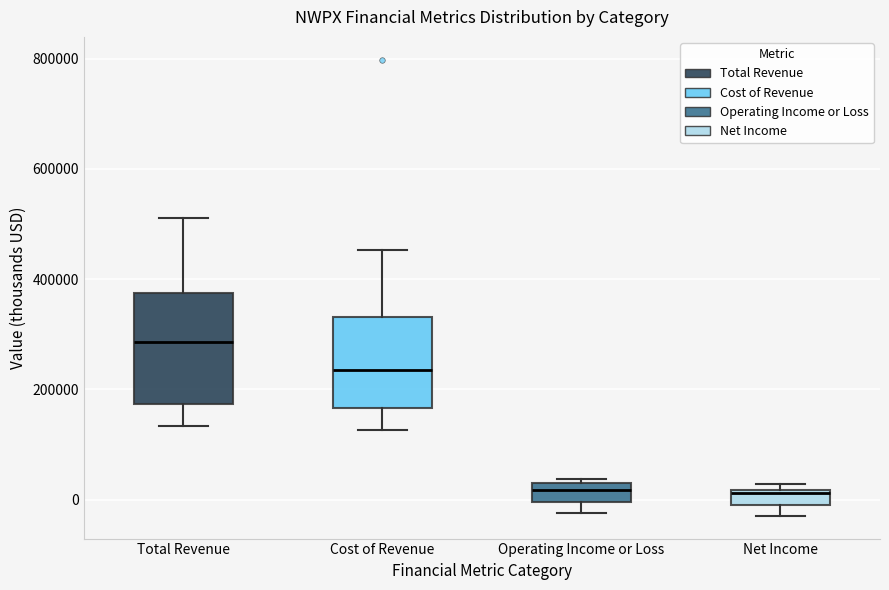

Which box has the highest median line?

Total Revenue